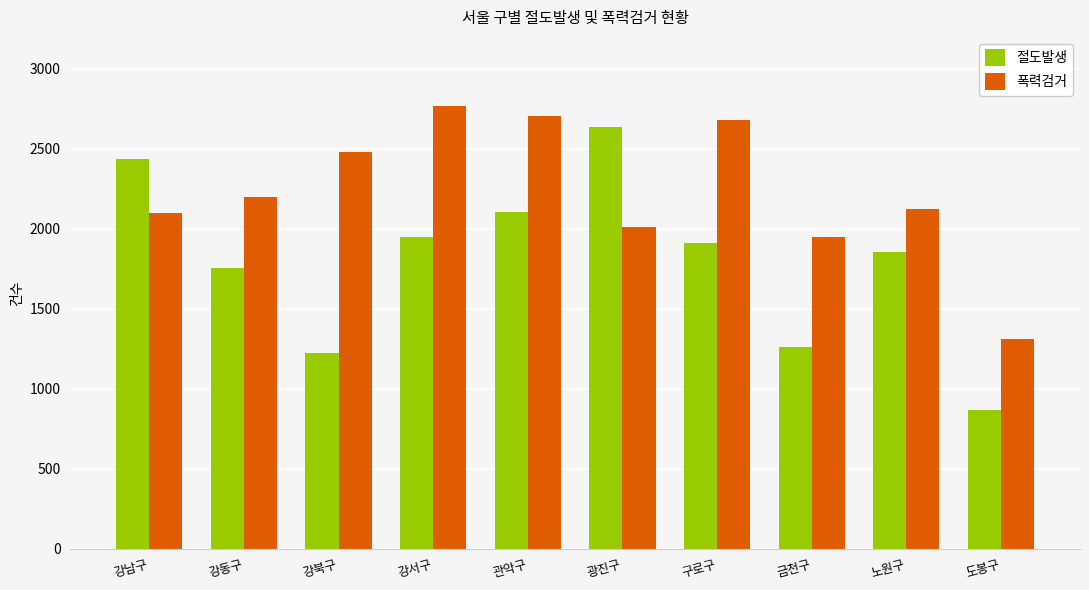

What is the average value of the 절도발생 series?

1800